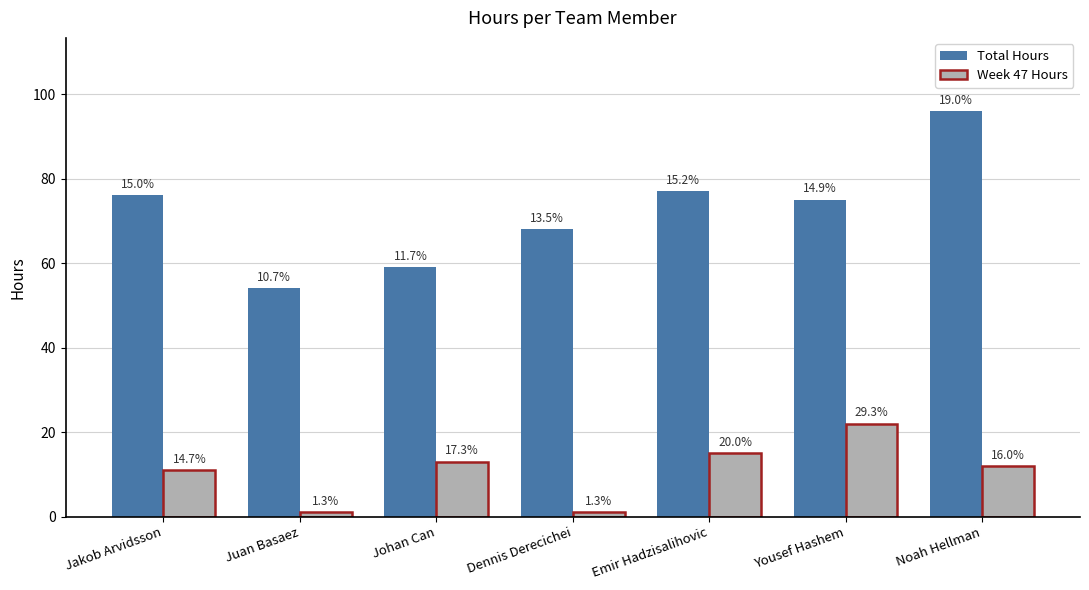

How many bars are there in total?

14